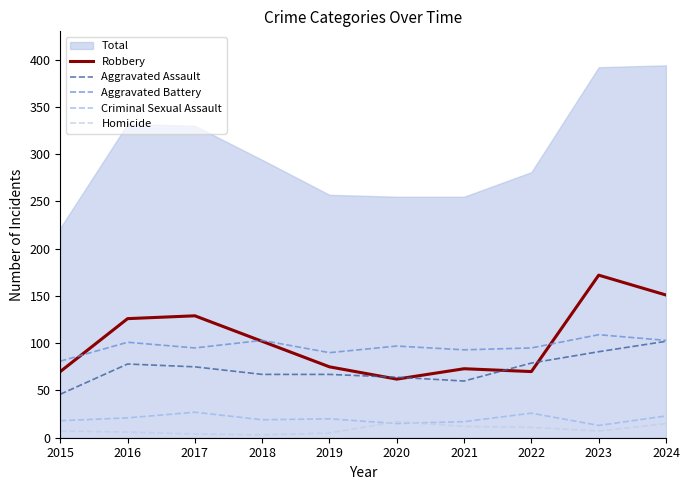

Reading left to right, list all the values displayed in this chart.

Robbery: 2015=70	2016=126	2017=129	2018=102	2019=75	2020=62	2021=73	2022=70	2023=172	2024=151
Aggravated Assault: 2015=46	2016=78	2017=75	2018=67	2019=67	2020=64	2021=60	2022=79	2023=91	2024=102
Aggravated Battery: 2015=81	2016=101	2017=95	2018=103	2019=90	2020=97	2021=93	2022=95	2023=109	2024=103
Criminal Sexual Assault: 2015=18	2016=21	2017=27	2018=19	2019=20	2020=15	2021=17	2022=26	2023=13	2024=23
Homicide: 2015=7	2016=6	2017=4	2018=3	2019=5	2020=17	2021=12	2022=11	2023=7	2024=15